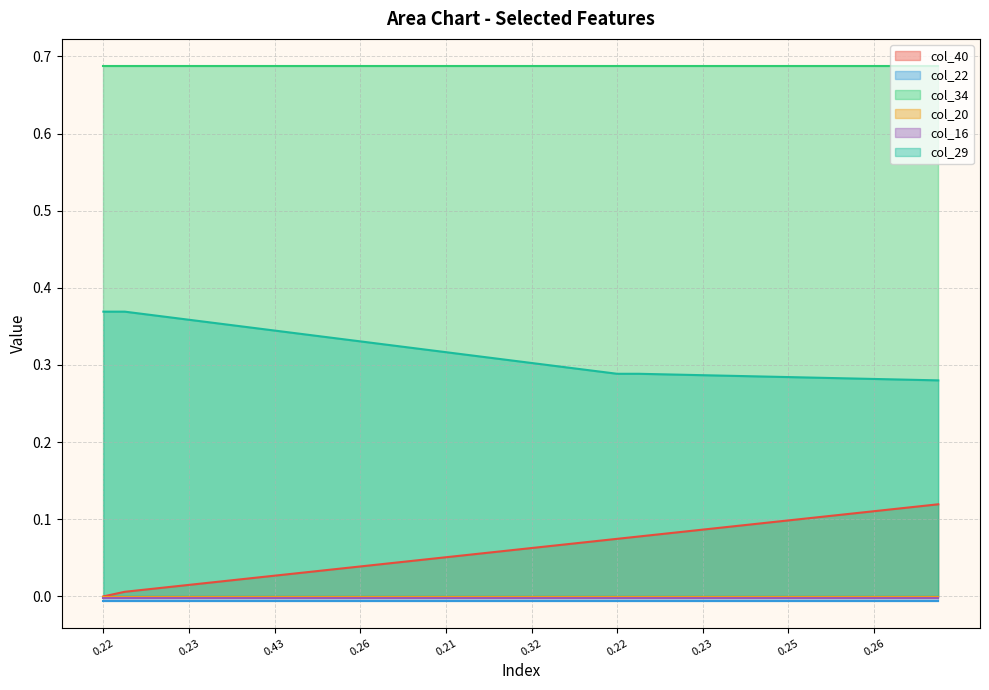

What are all the series names shown in the legend?

col_40, col_22, col_34, col_20, col_16, col_29